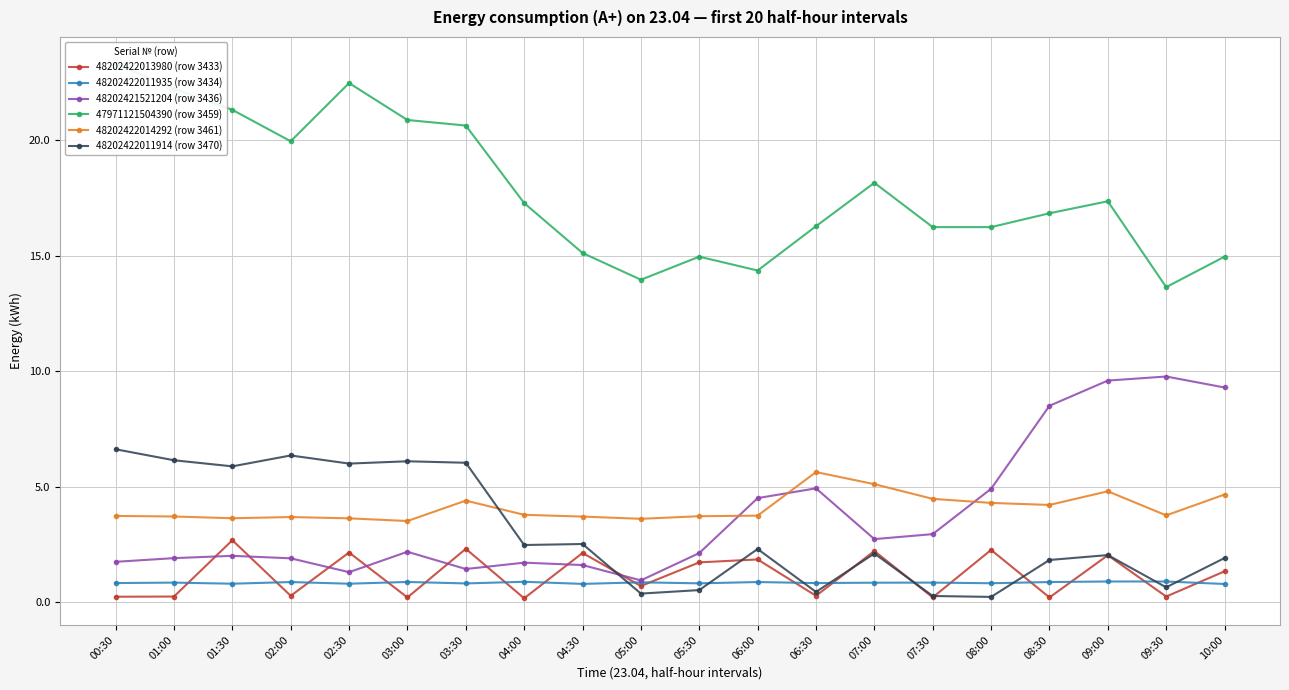

At which label is 48202421521204 (row 3436) closest to 5?

06:30